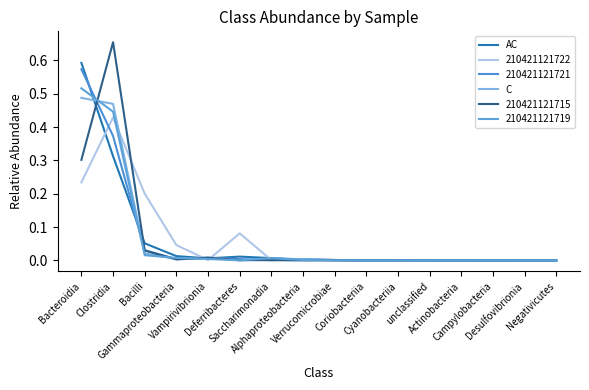

Which label corresponds to the largest value in the chart?

Clostridia